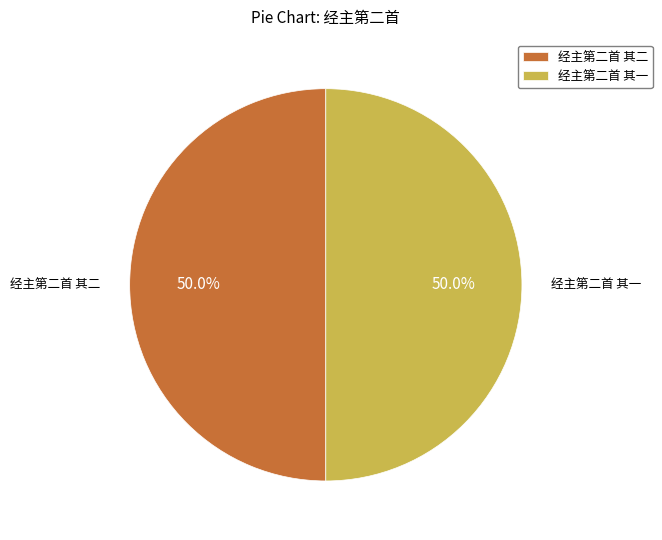

To the nearest percent, what portion does 经主第二首 其一 represent?

50%